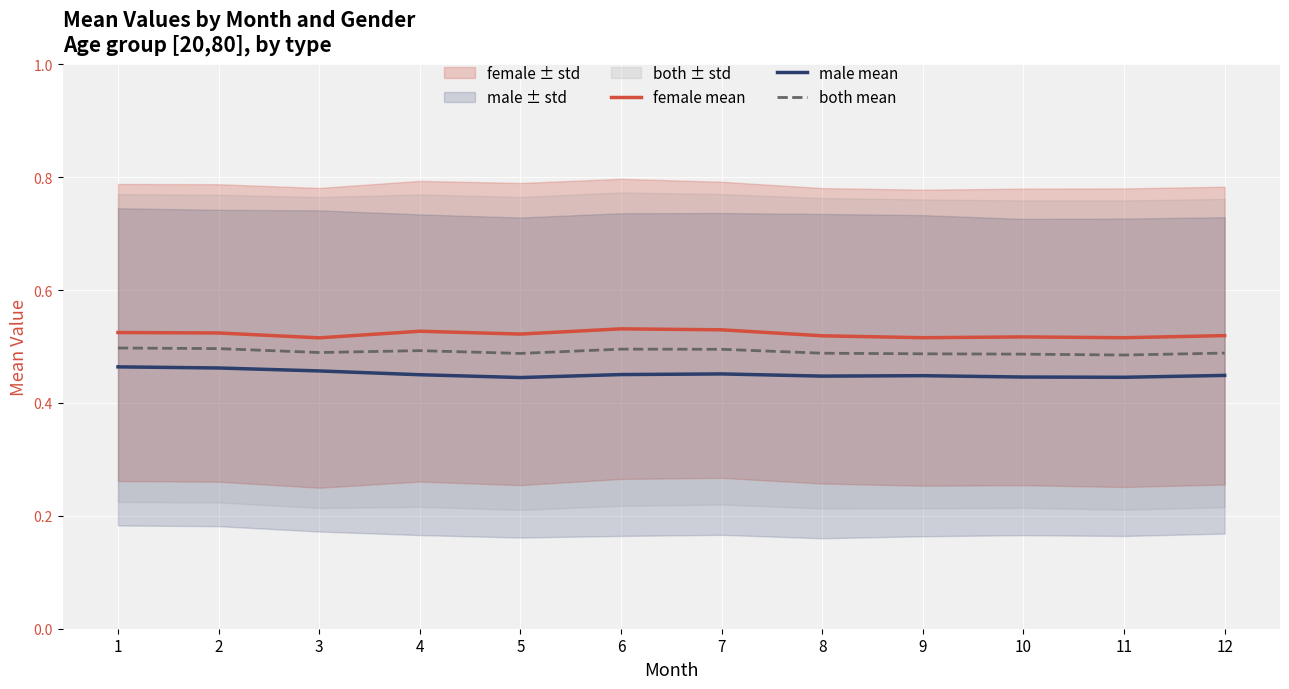

True or false: male mean and both mean cross at least once.

False